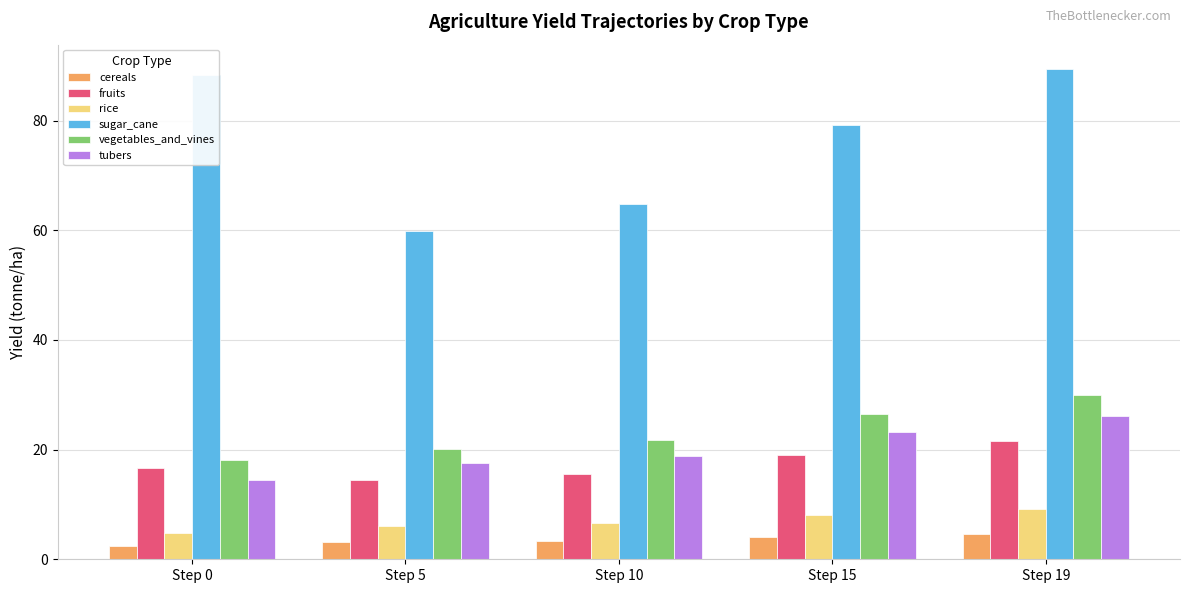

How many bars are there in each group?

6